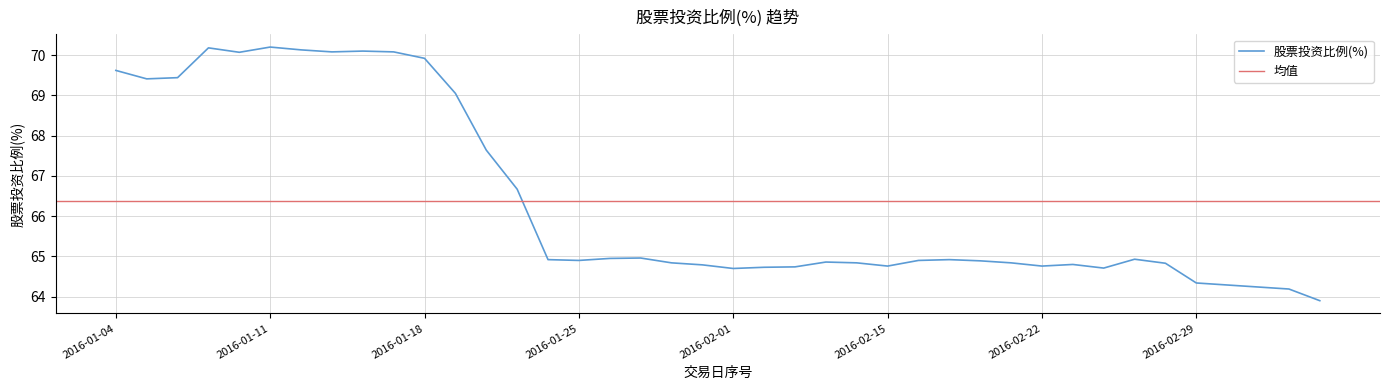

What is the value of the 18th point from the left?

65.0